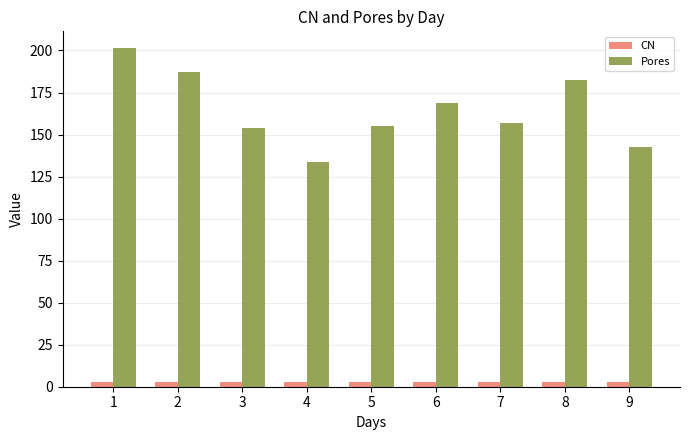

Which series has the largest total across all categories?

Pores